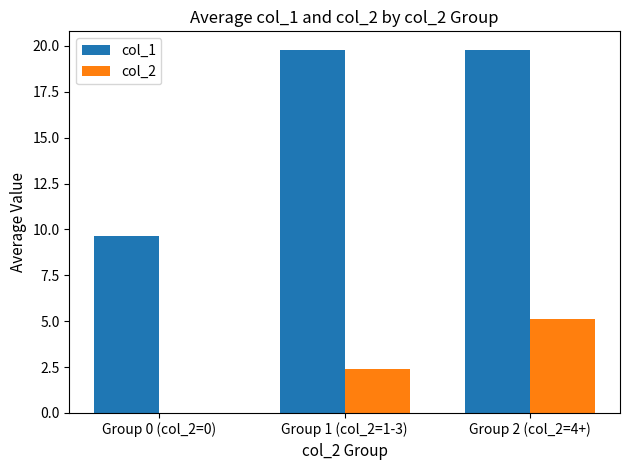

How many groups of bars are there?

3